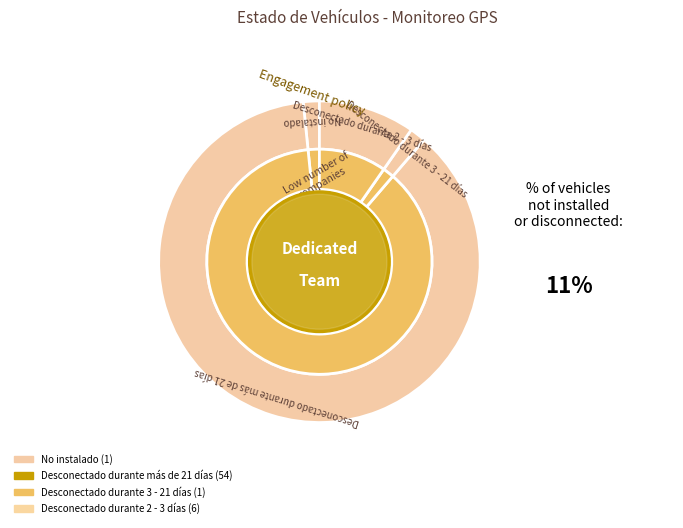

What is the change in value from Desconectado durante más de 21 días to Desconectado durante 3 - 21 días?

-53